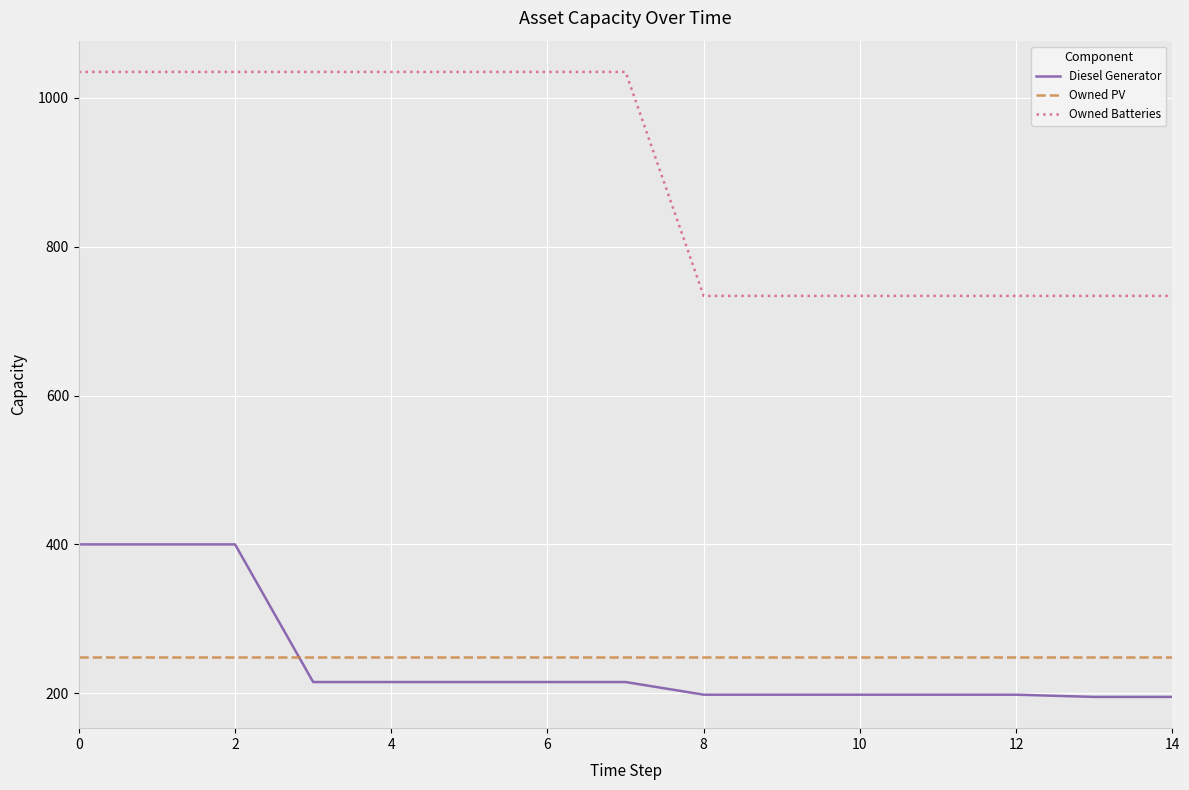

What is the maximum value for Diesel Generator?

400